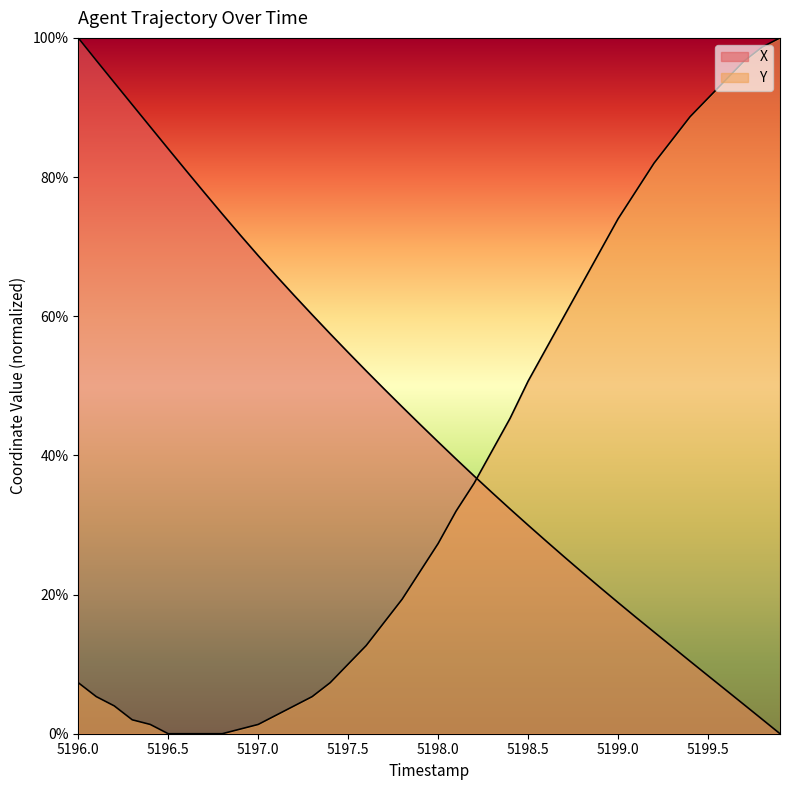

What is the sum of all X values?

18.3